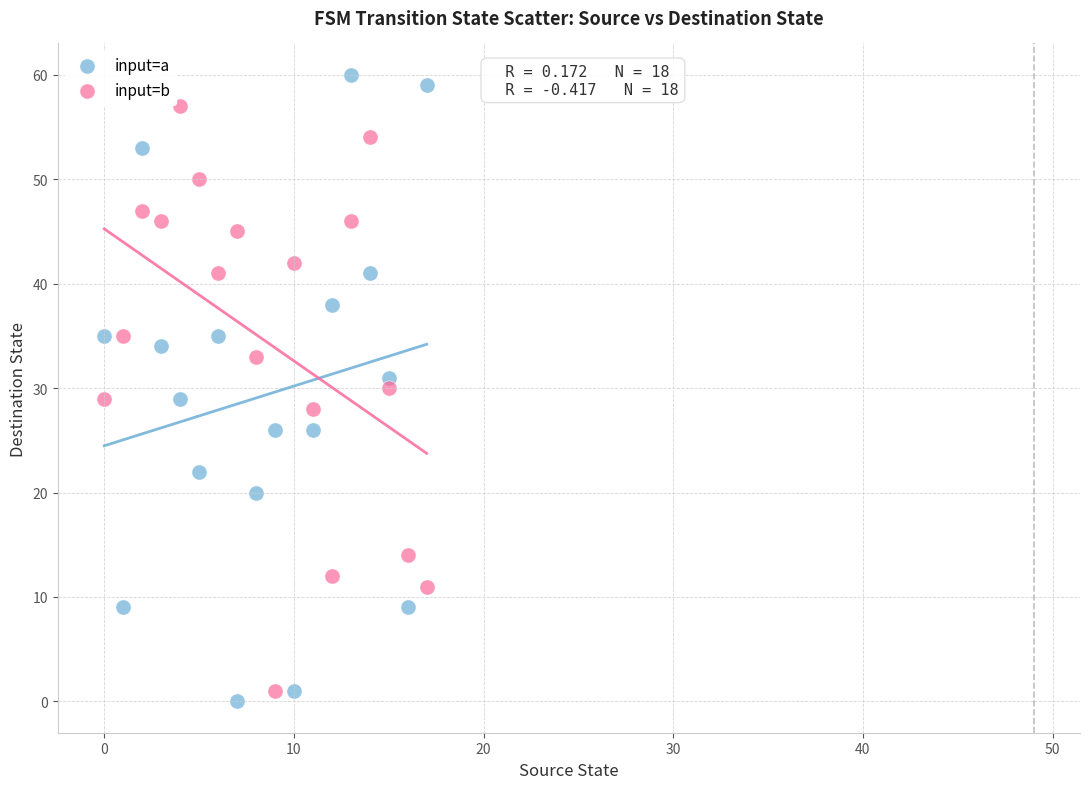

Across all data points, what is the range of Y values (max minus min)?

60